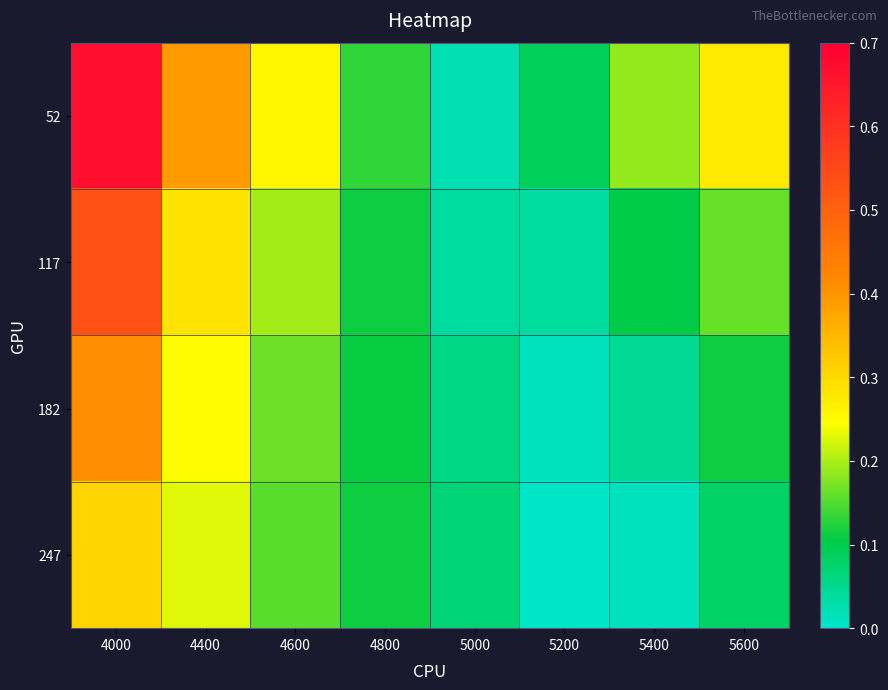

Reading left to right, list all the values displayed in this chart.

52: 4000=0.7	4400=0.4	4600=0.3	4800=0.1	5000=0.0	5200=0.1	5400=0.2	5600=0.3
117: 4000=0.5	4400=0.3	4600=0.2	4800=0.1	5000=0.0	5200=0.0	5400=0.1	5600=0.2
182: 4000=0.4	4400=0.2	4600=0.2	4800=0.1	5000=0.1	5200=0.0	5400=0.0	5600=0.1
247: 4000=0.3	4400=0.2	4600=0.2	4800=0.1	5000=0.1	5200=0.0	5400=0.0	5600=0.1